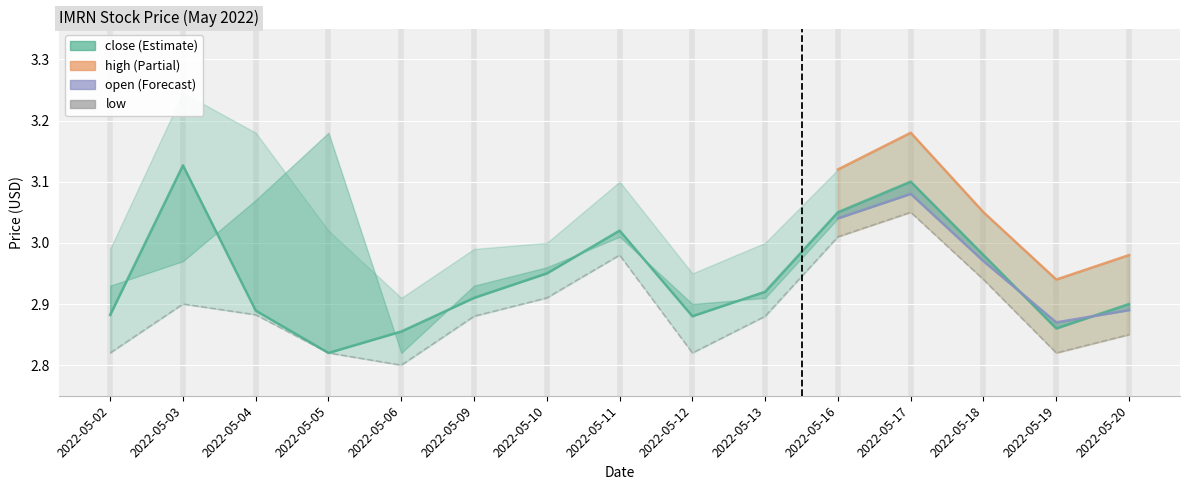

What is the value of the close point at the 8th from the left?

3.0